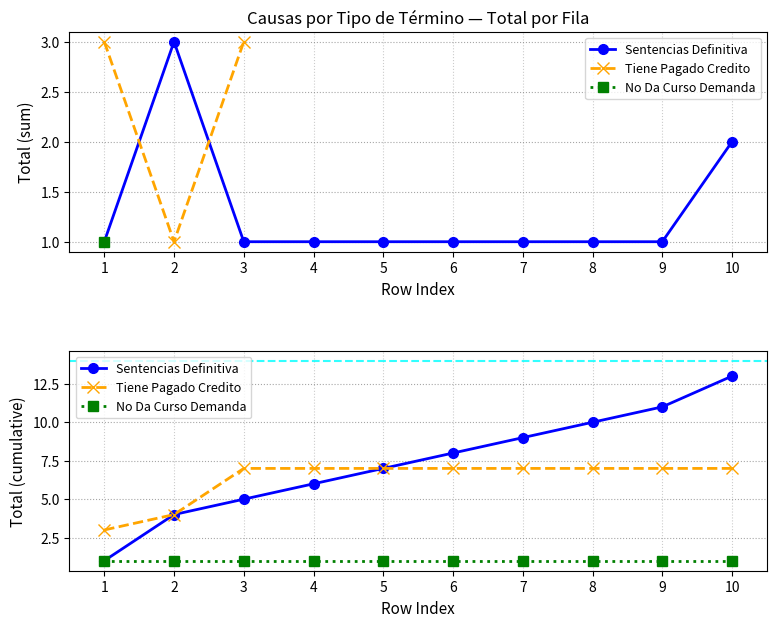

The value of Tiene Pagado Credito at 5 is 7. True or false?

True